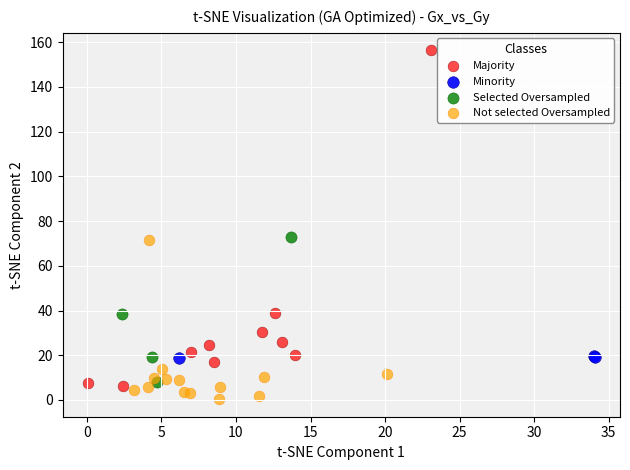

What are all the series names shown in the legend?

Majority, Minority, Selected Oversampled, Not selected Oversampled